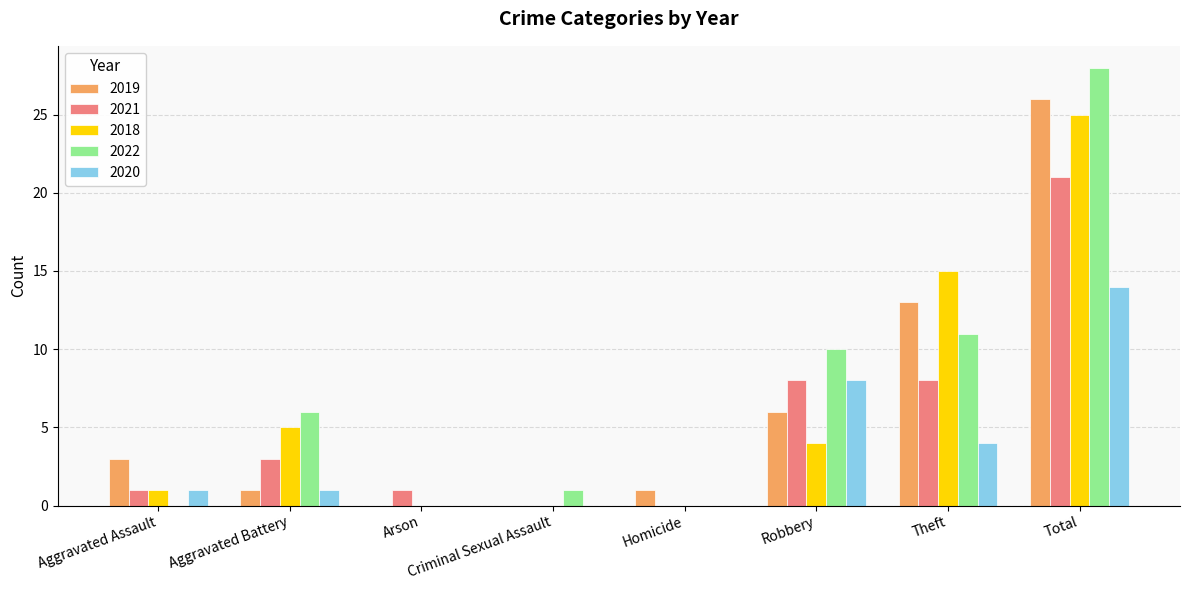

What is the sum of the 2022 values at Total and Aggravated Assault?

28